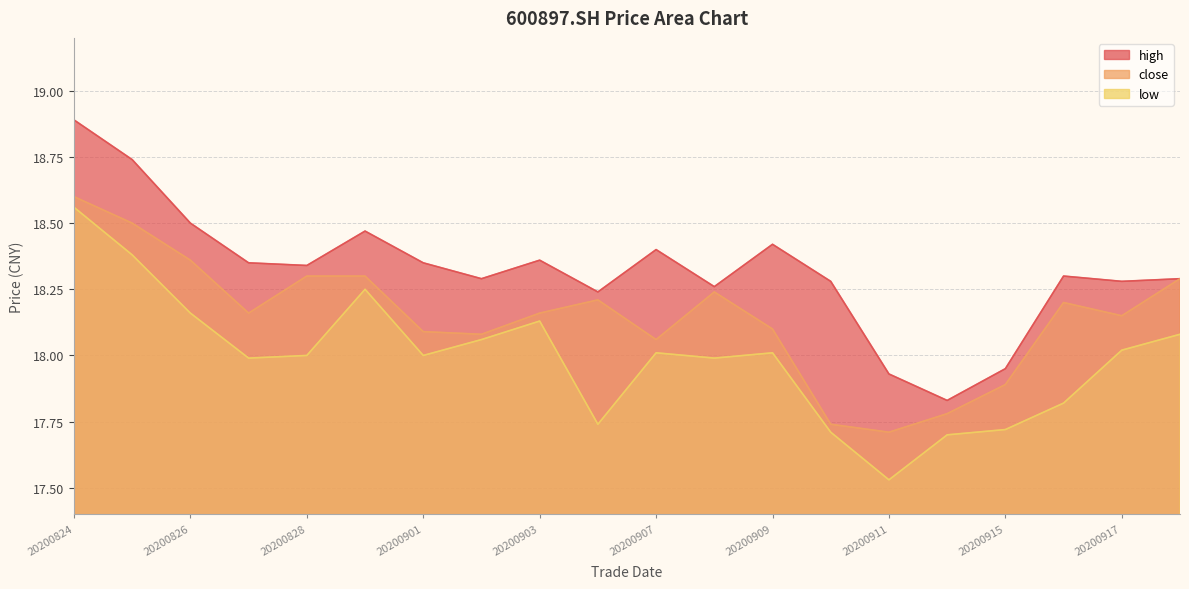

What is the difference between the second highest and minimum values in the high series?

0.9